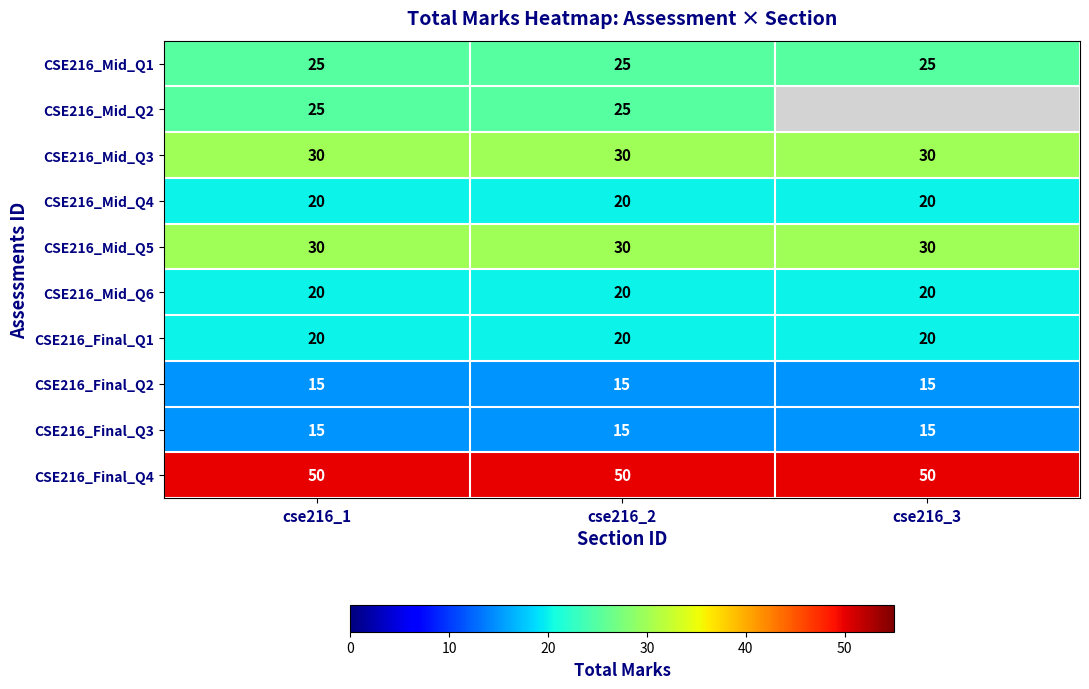

Is the value of CSE216_Final_Q3 at cse216_1 greater than the value of CSE216_Final_Q1 at cse216_3?

No